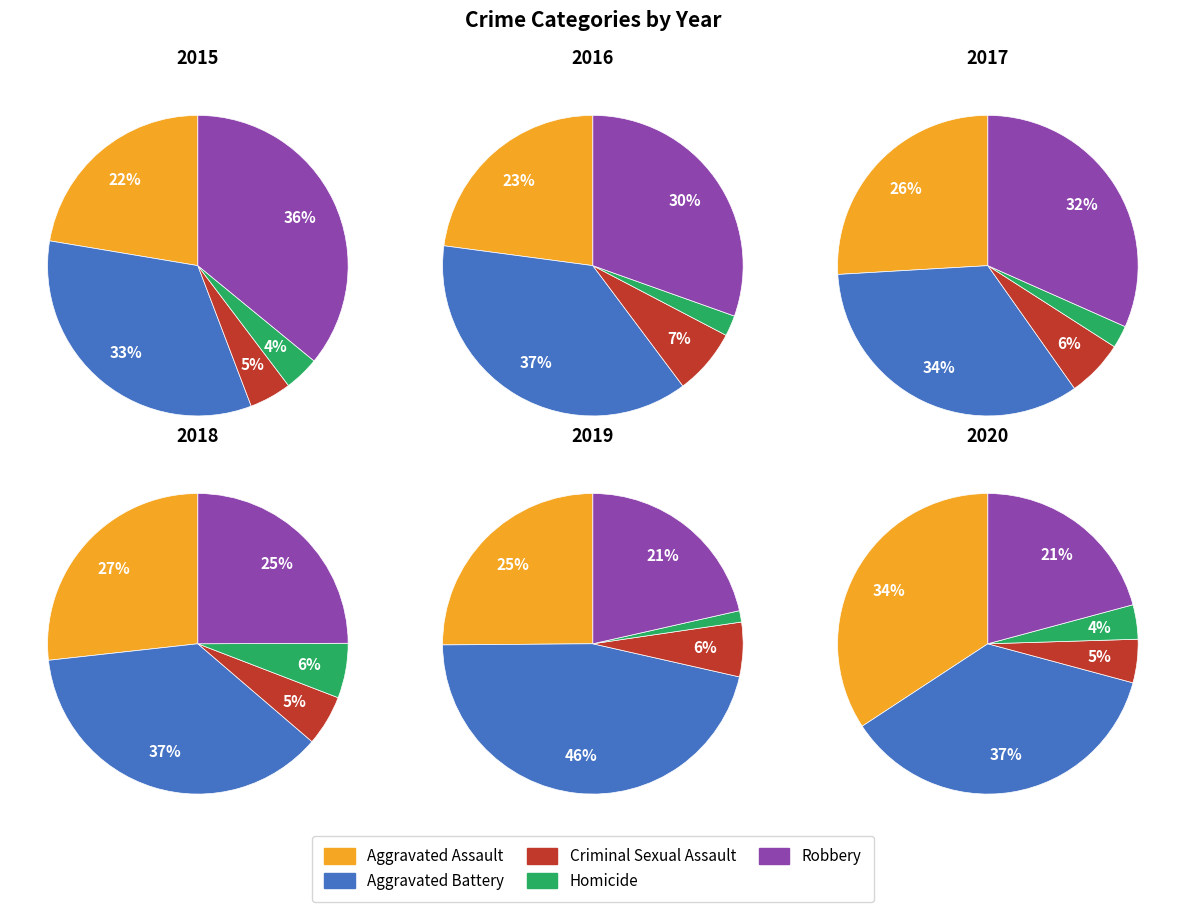

Does any single category account for the majority?

No